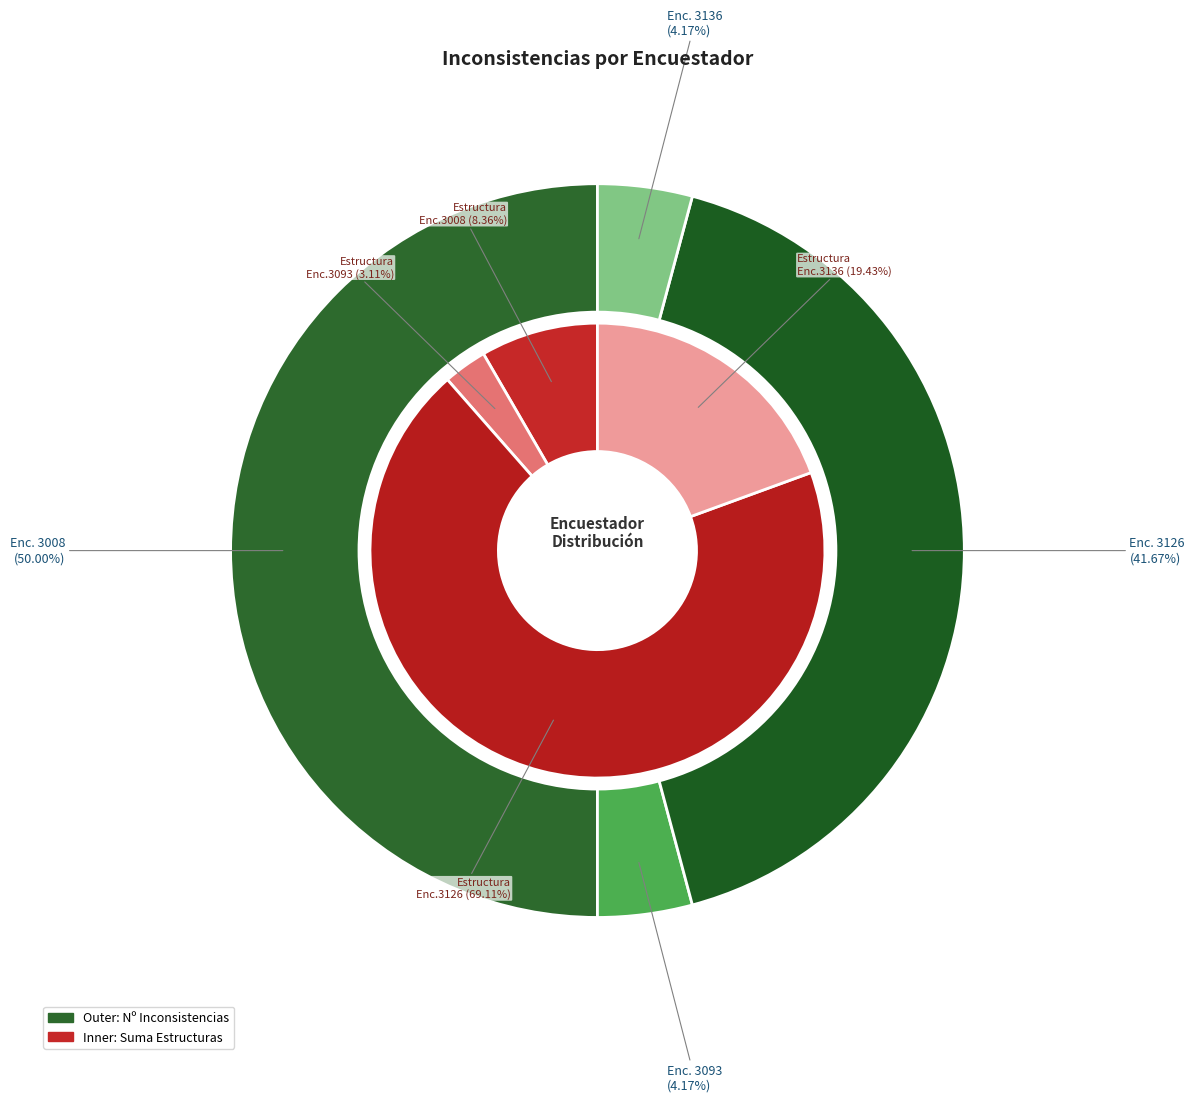

Is it true that 3136 is 14% of the pie?

False